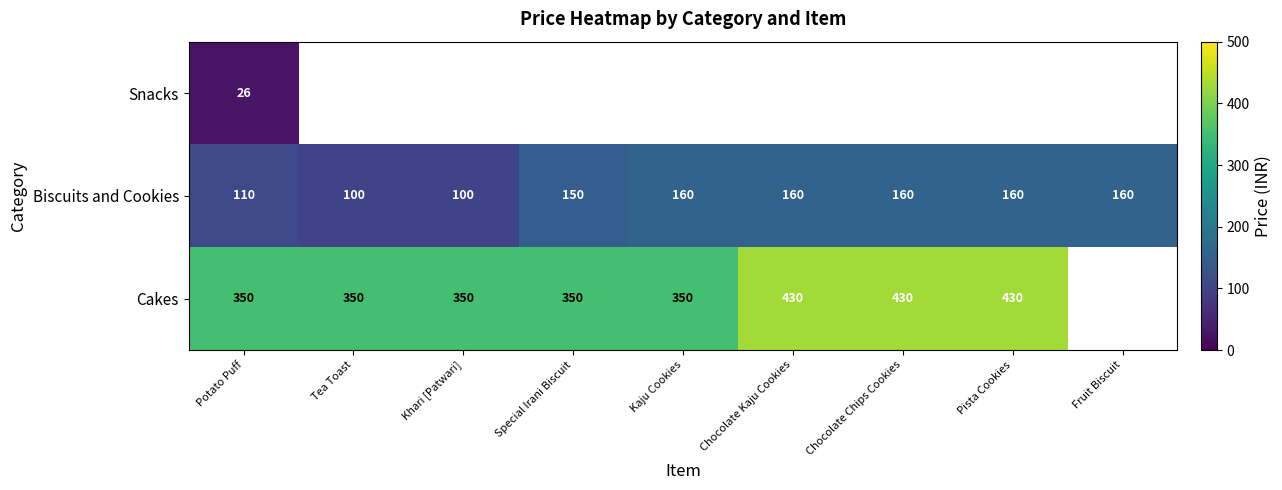

The value of Biscuits and Cookies at Pista Cookies is 160. True or false?

True